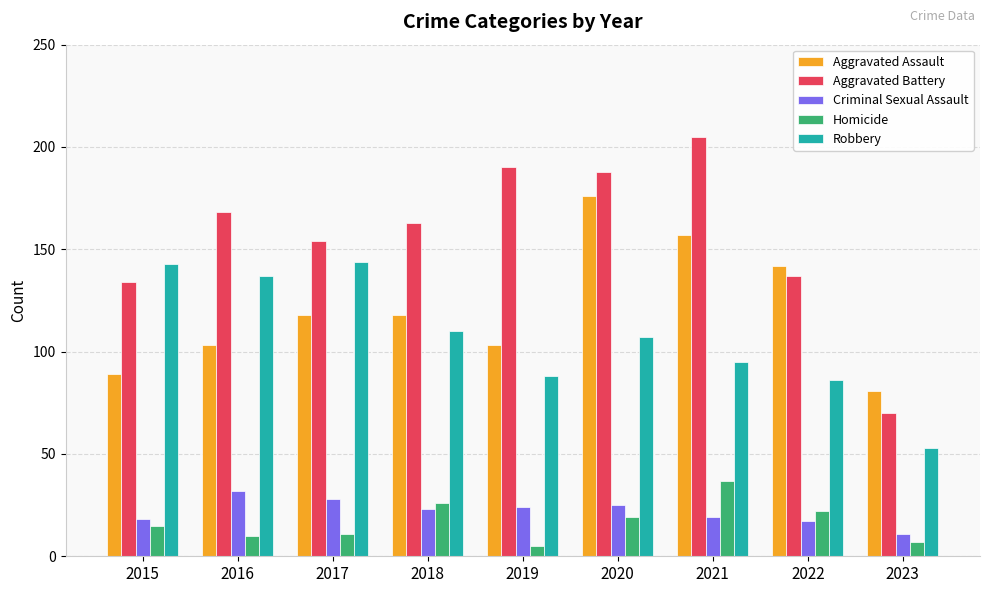

What are all the series names shown in the legend?

Aggravated Assault, Aggravated Battery, Criminal Sexual Assault, Homicide, Robbery